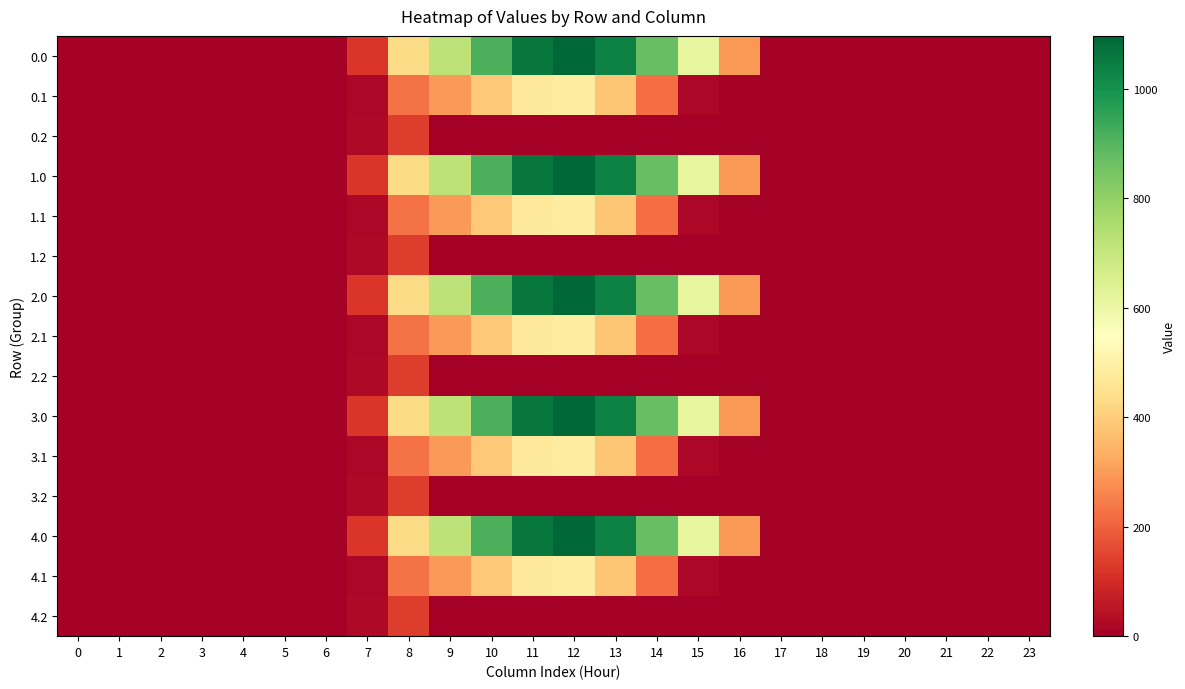

At how many categories does at least one series exceed 153?

9